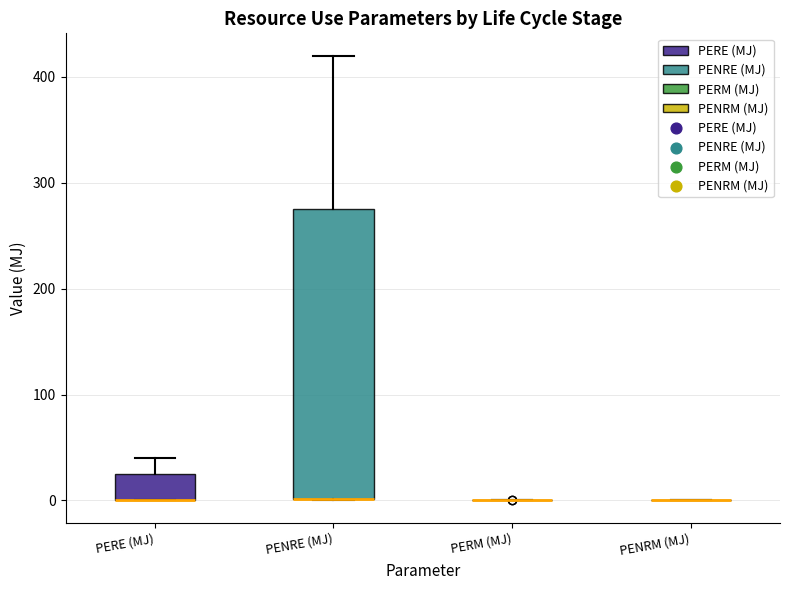

Where is the lower edge of the box for PENRE (MJ) on the y-axis? The values are not printed on the chart, so give them approximately, as read against the axis.

0